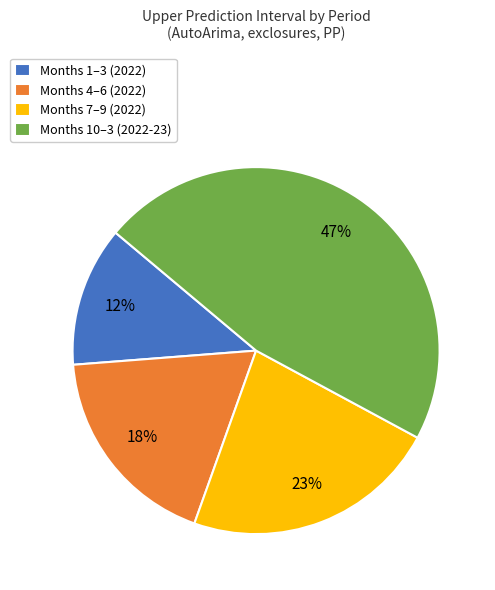

Rank the categories by value from highest to lowest.

Months 10–3 (2022-23), Months 7–9 (2022), Months 4–6 (2022), Months 1–3 (2022)